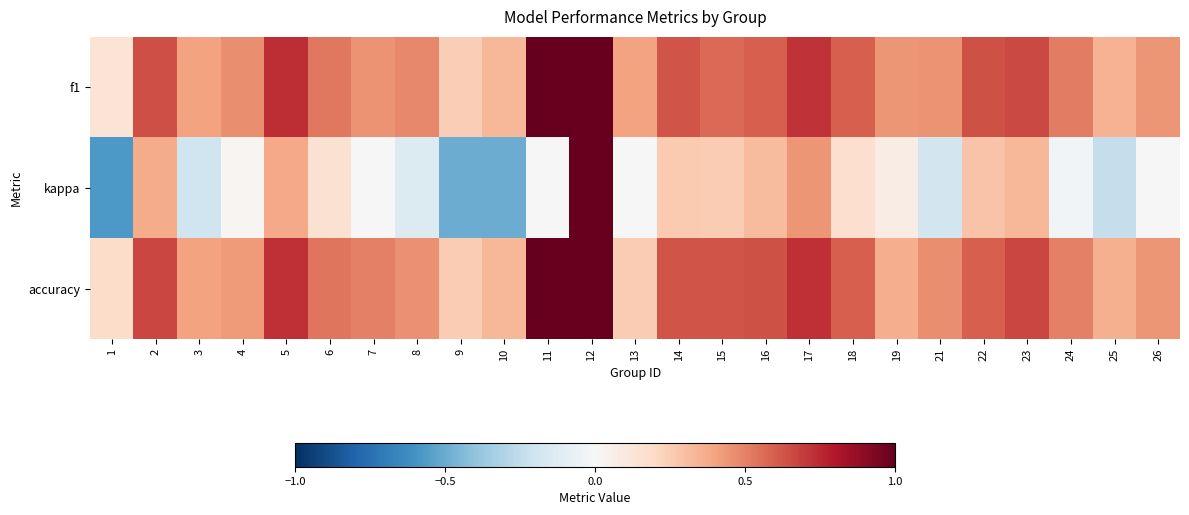

Which series has the largest total across all categories?

f1